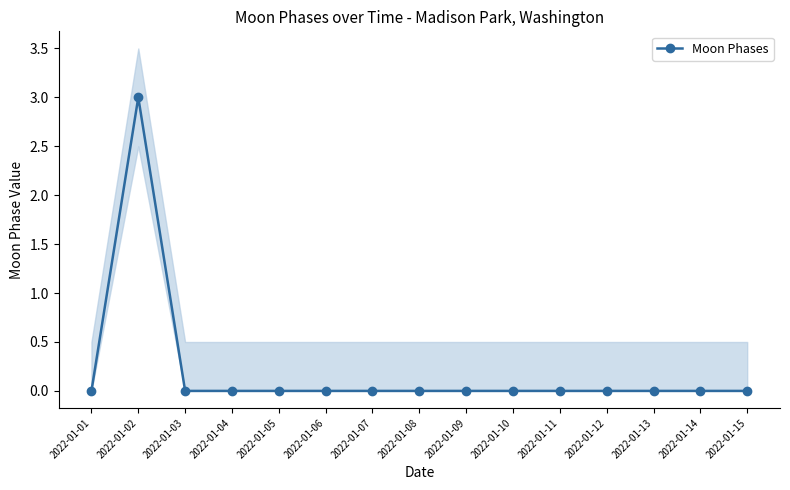

Where is the data nearest to the value 1?

2022-01-01